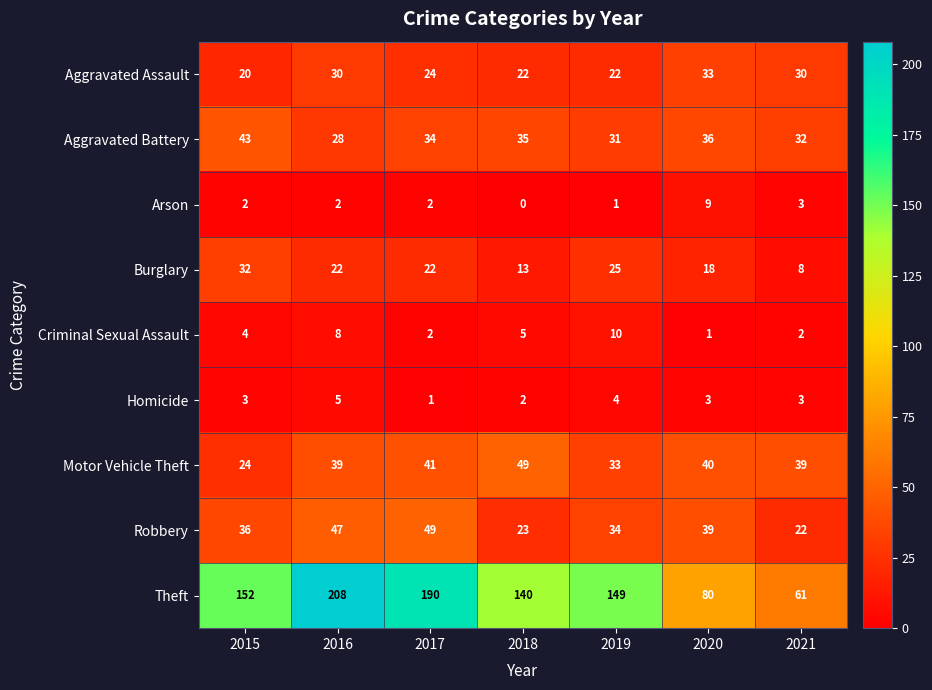

What is the sum of the Aggravated Battery values at 2020 and 2018?

71